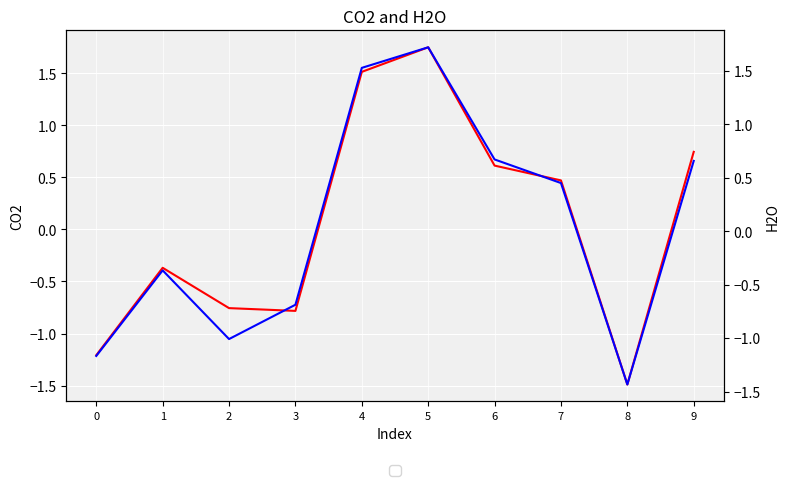

What is the value of the CO2 point at the 1st from the left?

-1.2